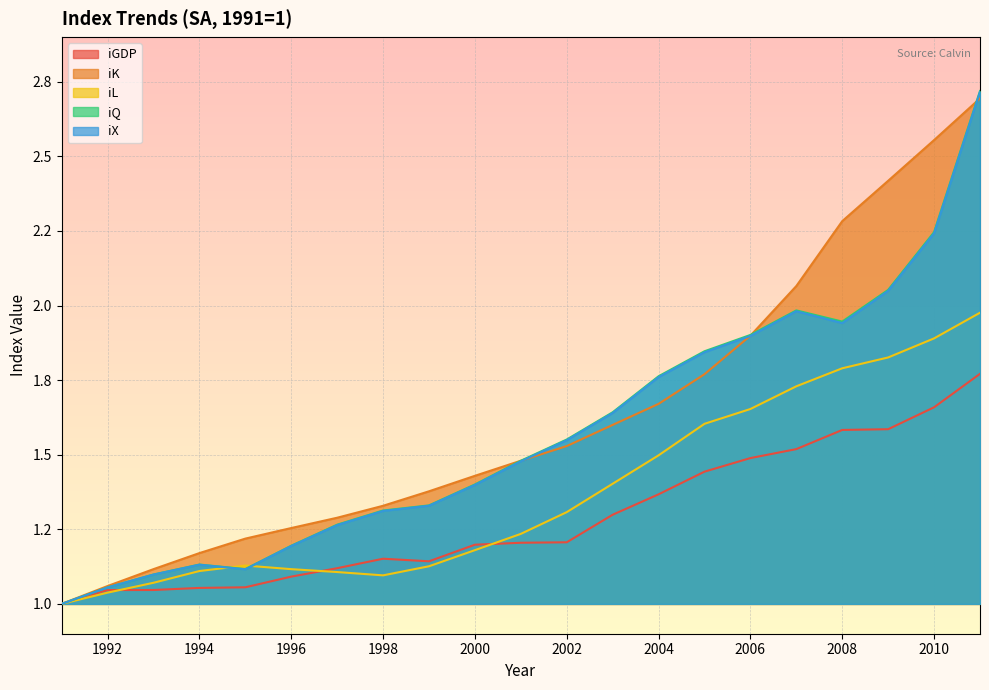

What is the difference between the maximum and second lowest values in the iL series?

0.9